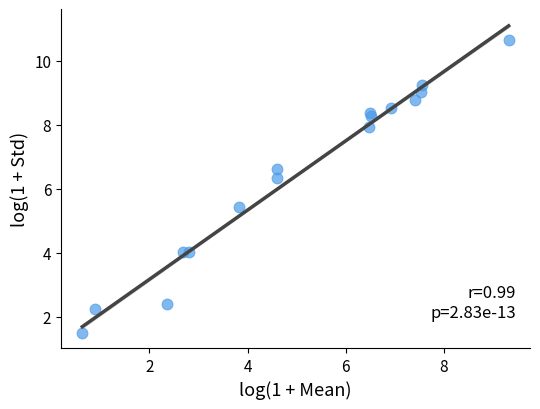

What Y value in the scatter plot is closest to 6?

6.3